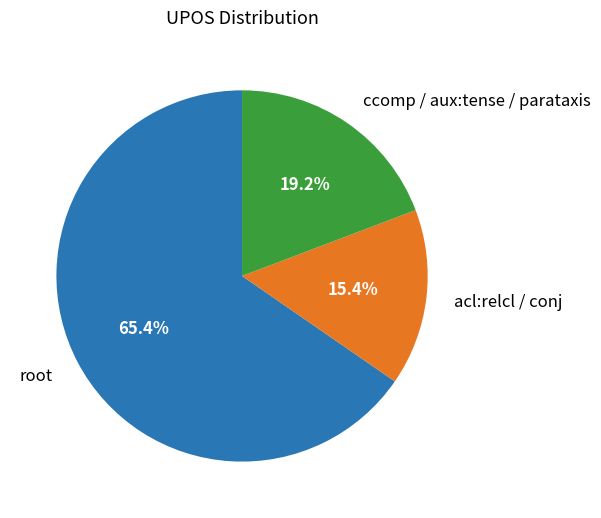

Between ccomp / aux:tense / parataxis and root, which is larger?

root